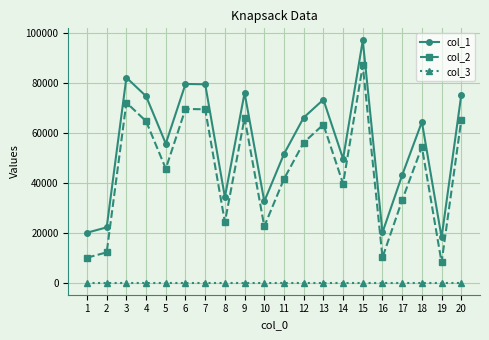

What is the minimum value for col_1?

18079